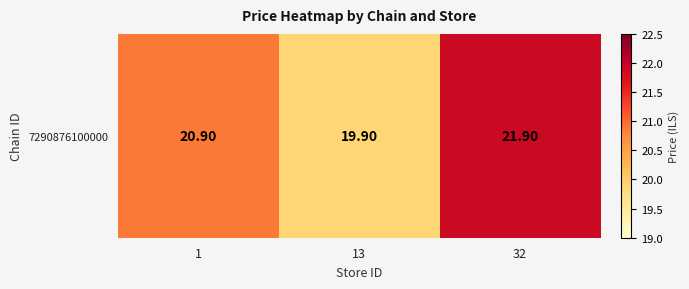

The chart shows a value of 14.2 at 32. True or false?

False